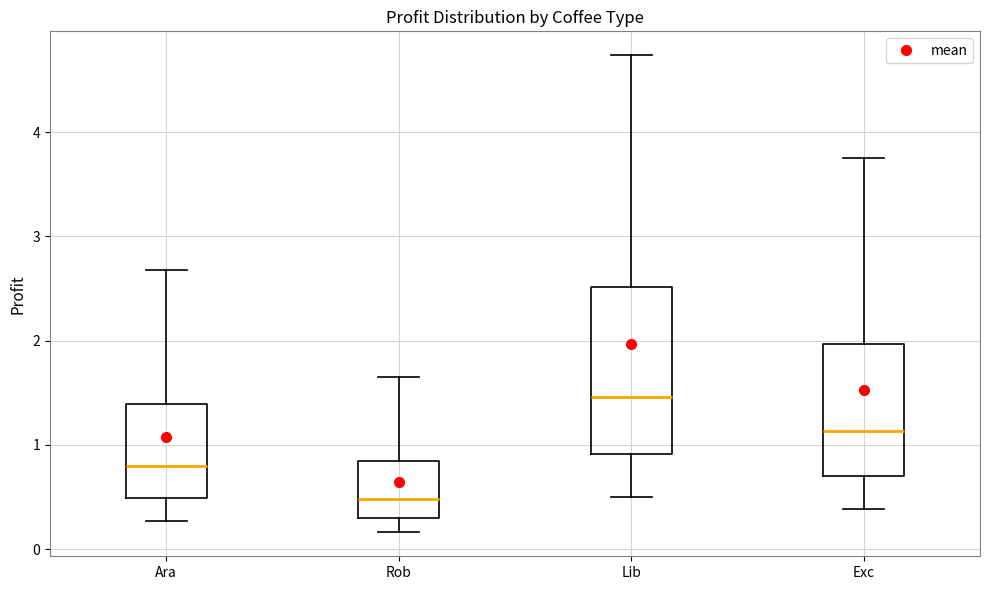

Reading left to right, transcribe this box plot: for each box, give where its median line is, the range the box spans, and where its two whiskers end, as read against the y-axis. The values are not printed on the chart, so give them approximately, as read against the axis.

Ara: median 0.8, box 0.5 to 1.4, whiskers 0.3 to 2.7
Rob: median 0.5, box 0.3 to 0.8, whiskers 0.2 to 1.6
Lib: median 1.5, box 0.9 to 2.5, whiskers 0.5 to 4.7
Exc: median 1.1, box 0.7 to 2.0, whiskers 0.4 to 3.8